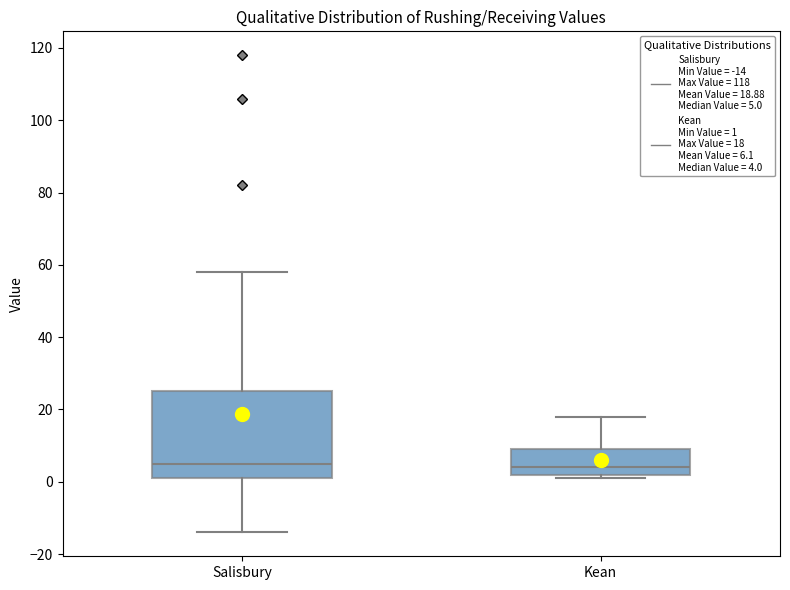

Comparing the boxes themselves (not the whiskers), which one is the tallest?

Salisbury